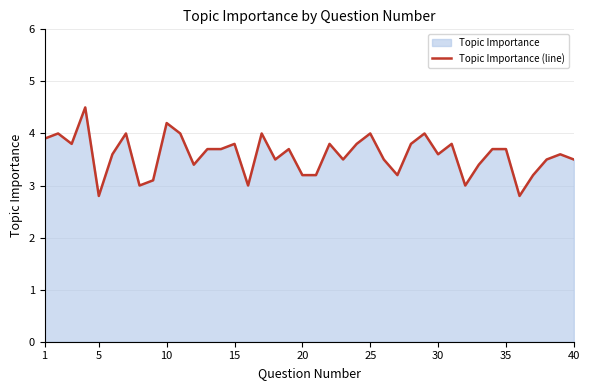

What is the value of the 23rd point from the left?

3.5